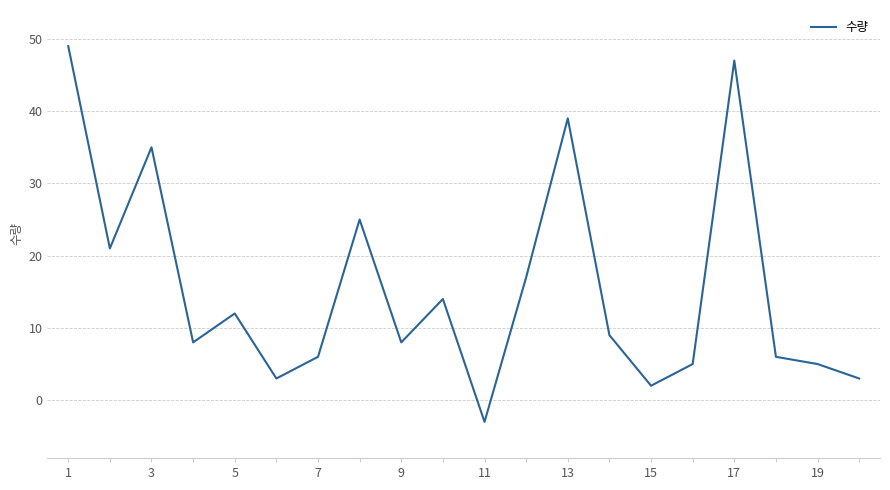

What is the smallest value displayed?

-3